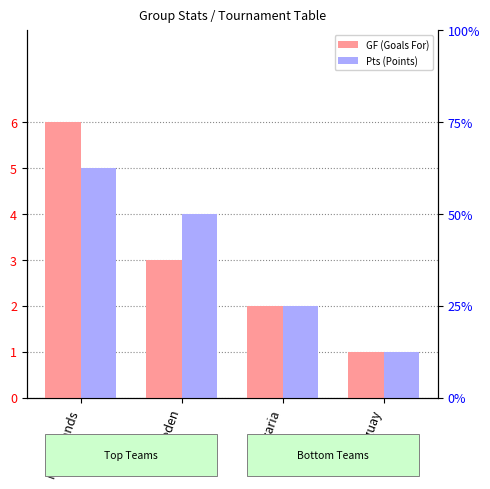

Which series has the largest total across all categories?

GF